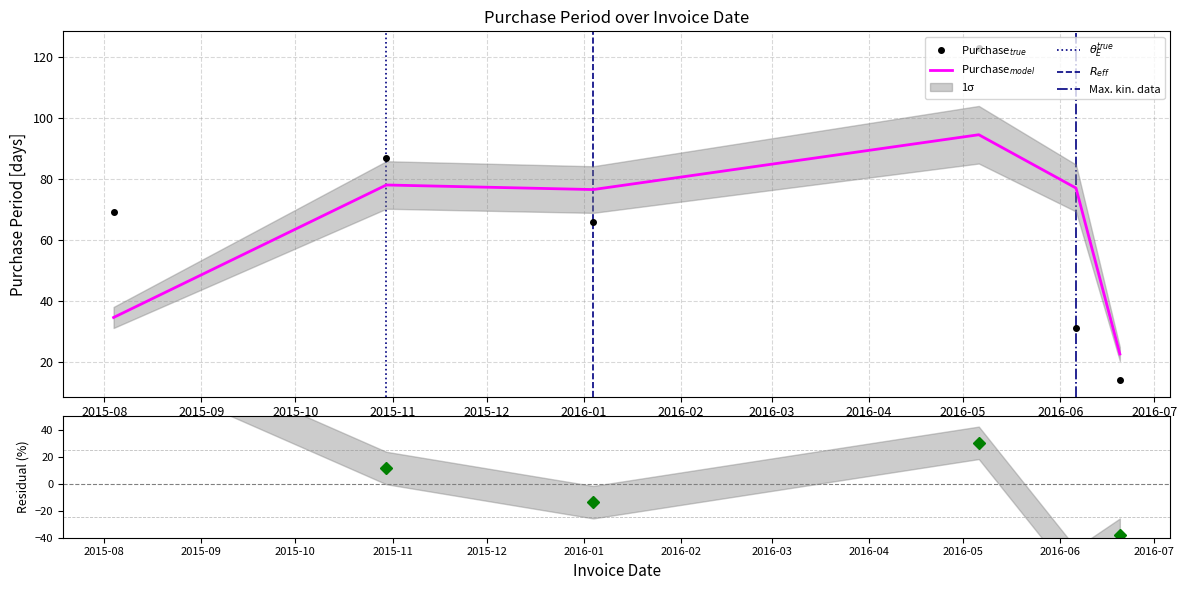

How many values are between 31 and 87?

4